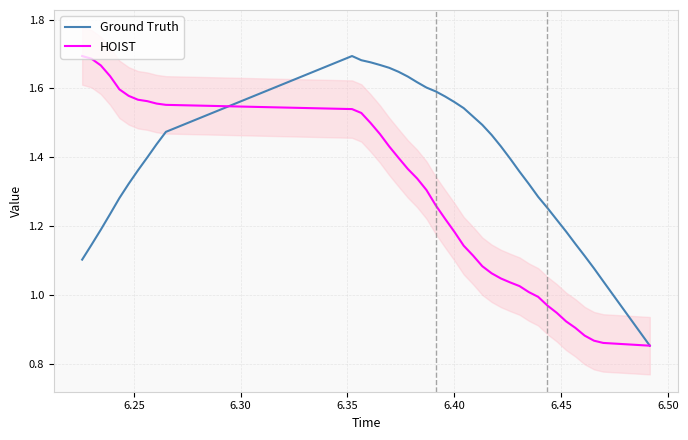

What is the average value of the Ground Truth series?

1.4